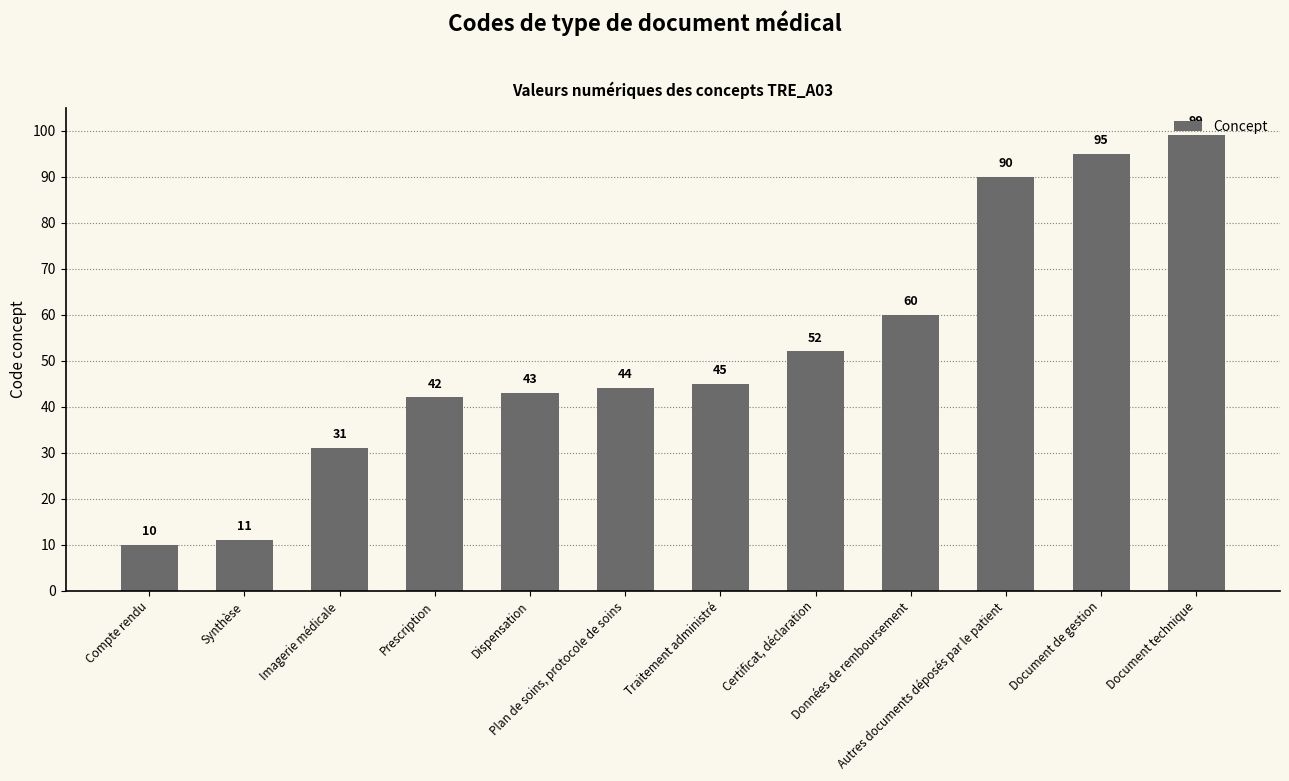

Reading left to right, what are all the values shown in this chart?

Compte rendu=10	Synthèse=11	Imagerie médicale=31	Prescription=42	Dispensation=43	Plan de soins, protocole de soins=44	Traitement administré=45	Certificat, déclaration=52	Données de remboursement=60	Autres documents déposés par le patient=90	Document de gestion=95	Document technique=99